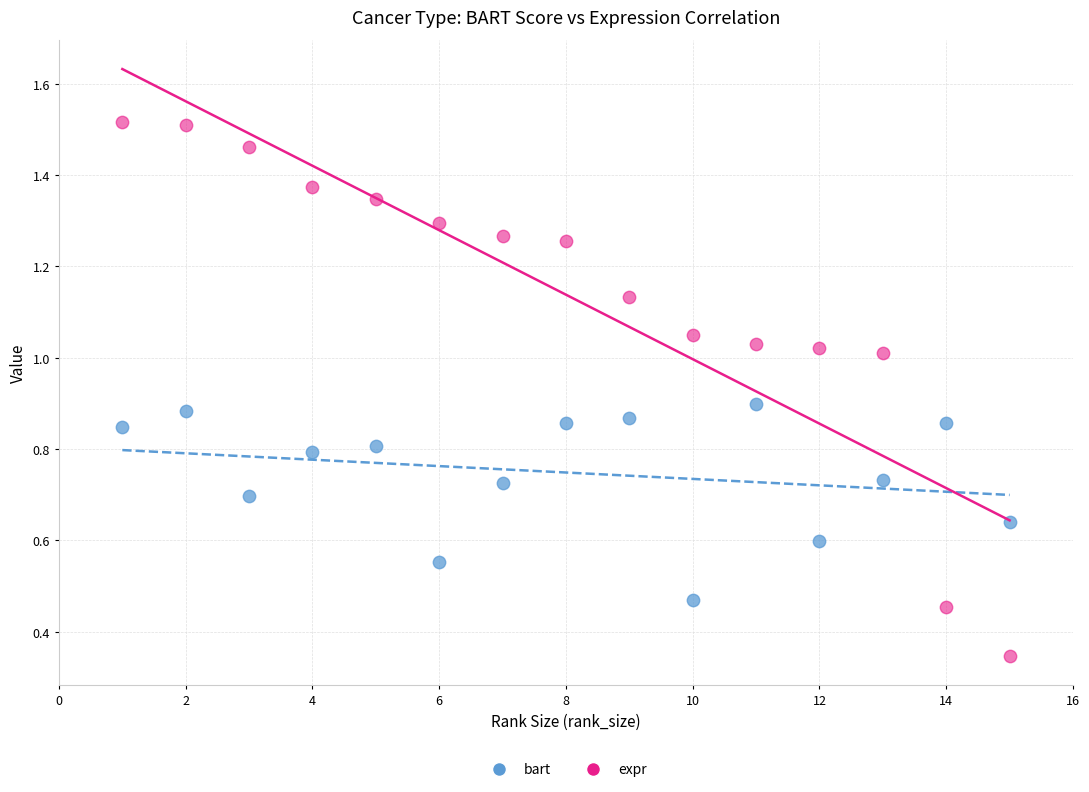

Across all data points, what is the range of Y values (max minus min)?

1.2